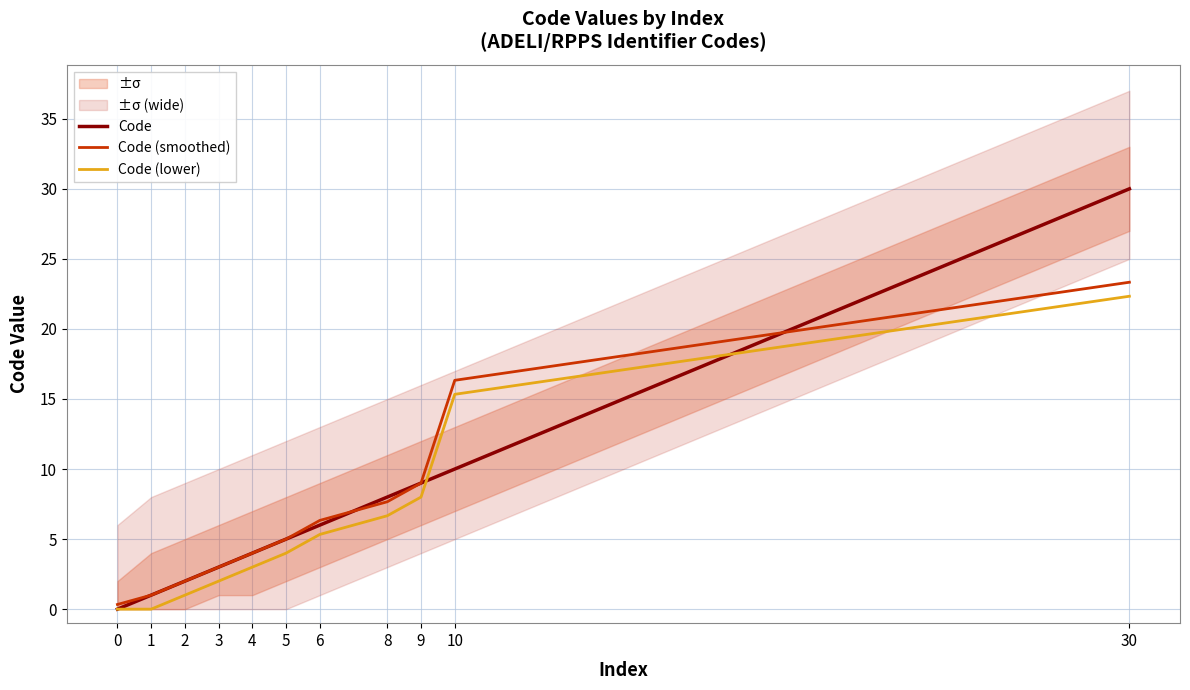

What are all the series names shown in the legend?

Code, Code (smoothed), Code (lower)